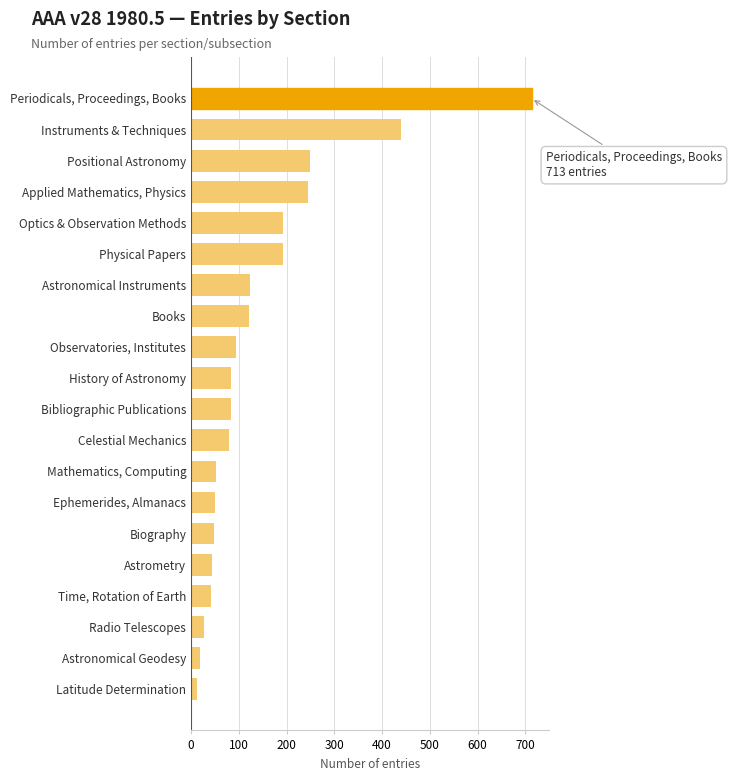

True or false: the data shows 250 at Positional Astronomy.

True